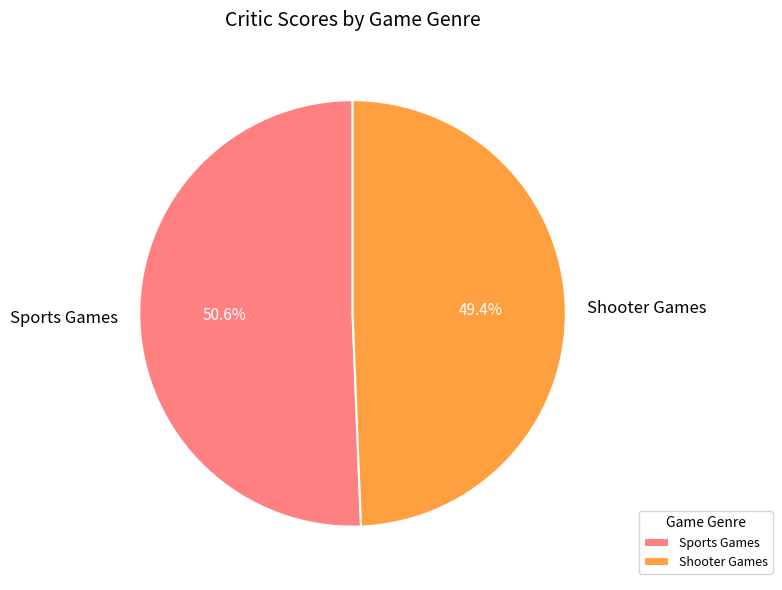

True or false: Shooter Games accounts for 42% of the total.

False